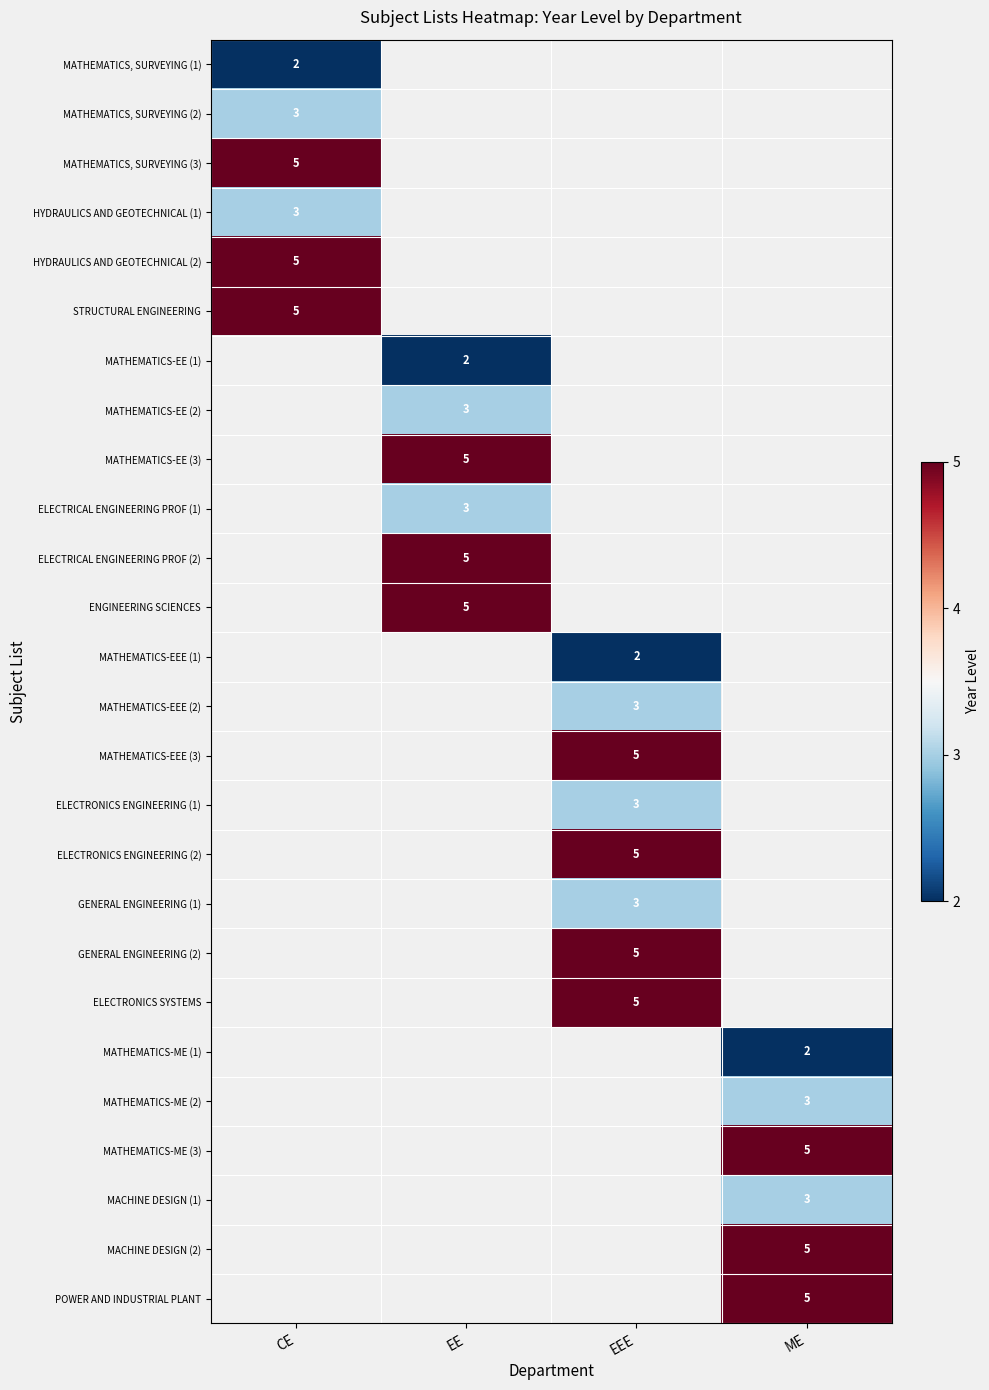

How many data points does each series have?

4